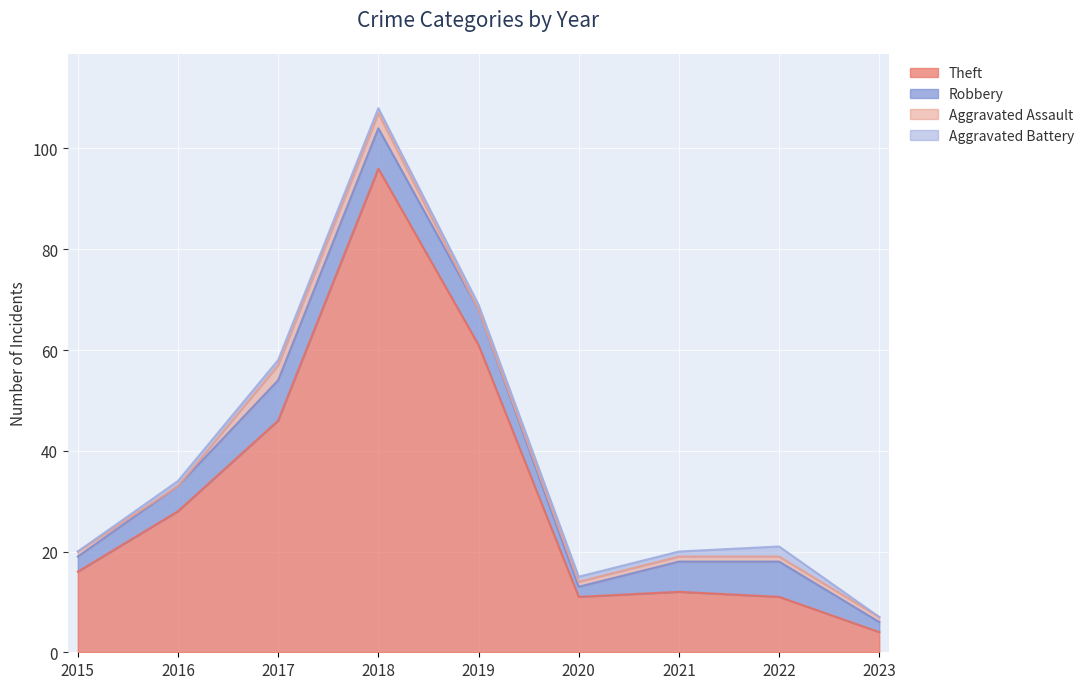

How many data points in Robbery are above 6?

4